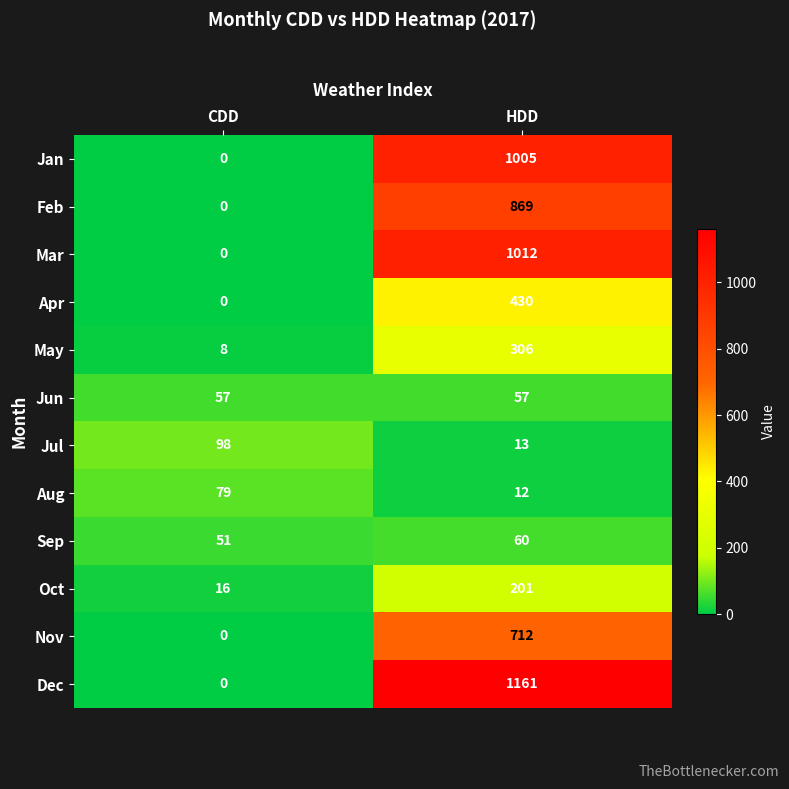

Which series has the largest range (max minus min)?

Dec